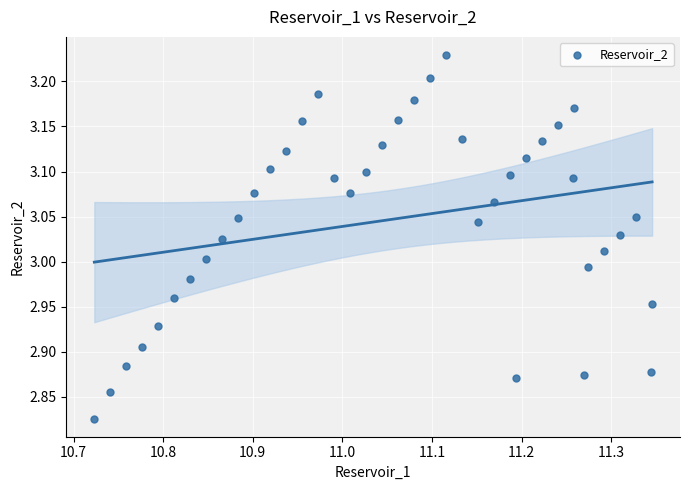

What is the range of X values (max minus min)?

0.6